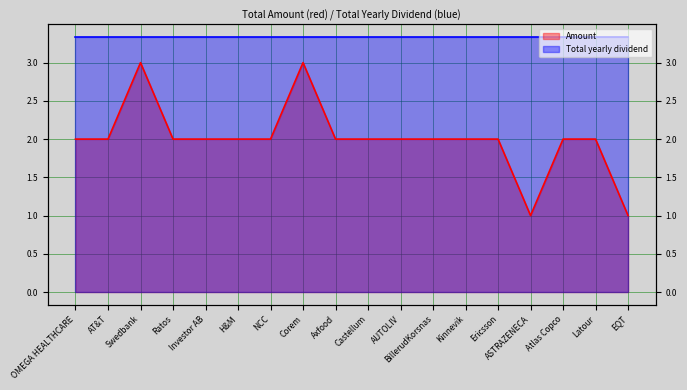

At which category does the data reach its first local peak?

Swedbank